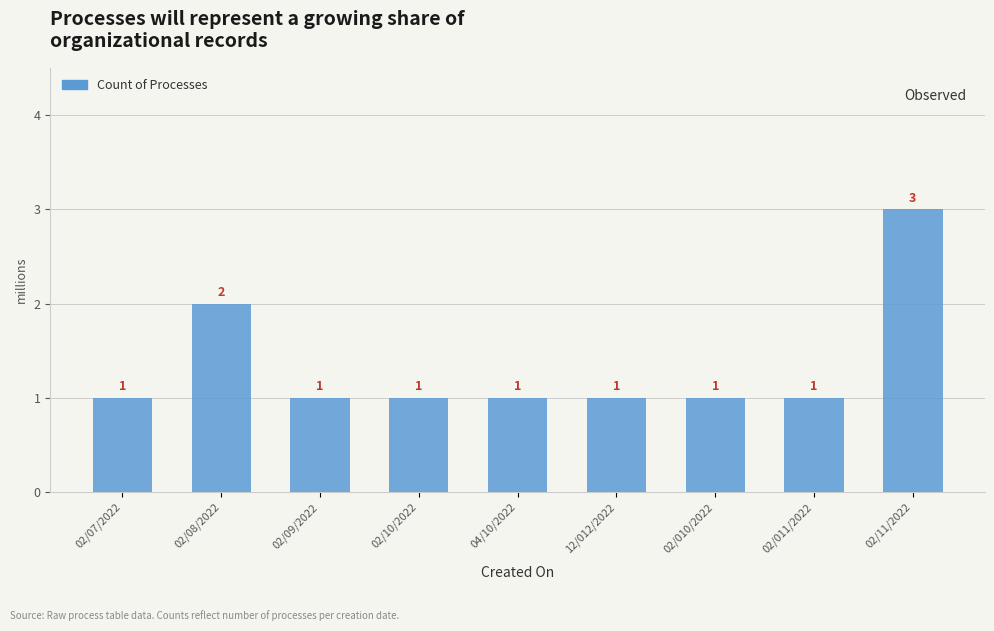

Is it true that the value at 02/011/2022 is 2?

False